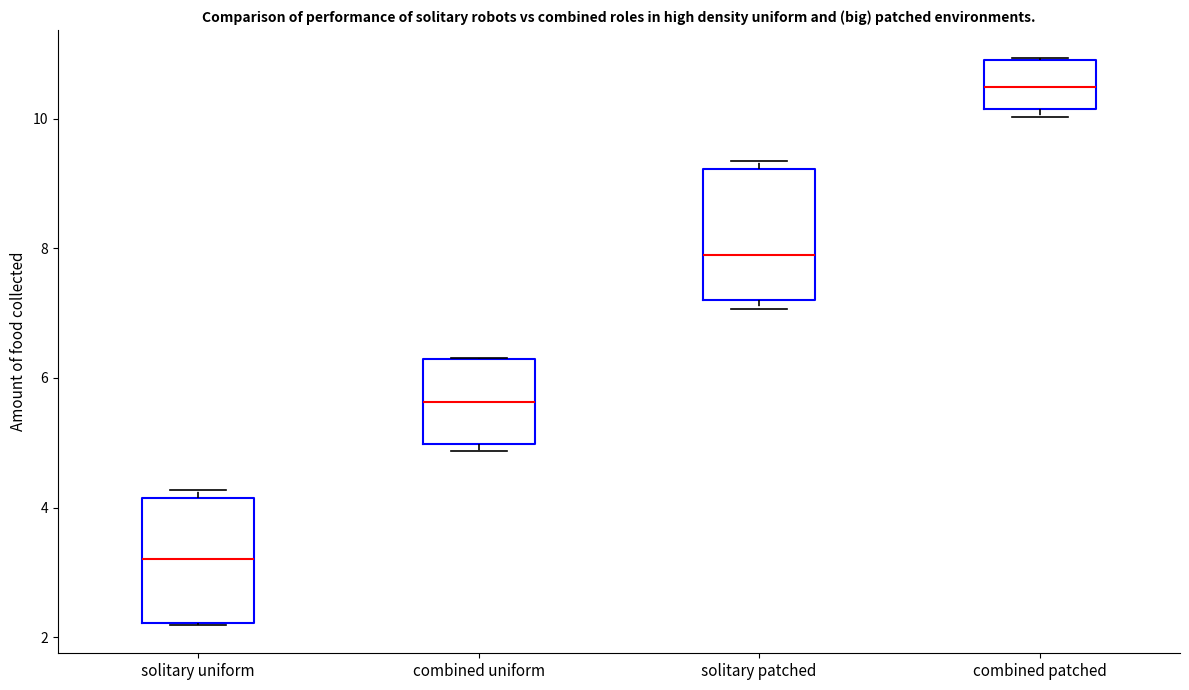

Reading left to right, transcribe this box plot: for each box, give where its median line is, the range the box spans, and where its two whiskers end, as read against the y-axis. The values are not printed on the chart, so give them approximately, as read against the axis.

solitary uniform: median 3.2, box 2.2 to 4.2, whiskers 2.2 to 4.2 (just above the box's upper edge)
combined uniform: median 5.6, box 5.0 to 6.2, whiskers 4.8 to 6.4
solitary patched: median 7.8, box 7.2 to 9.2, whiskers 7.0 to 9.4
combined patched: median 10.4, box 10.2 to 10.8, whiskers 10.0 to 11.0